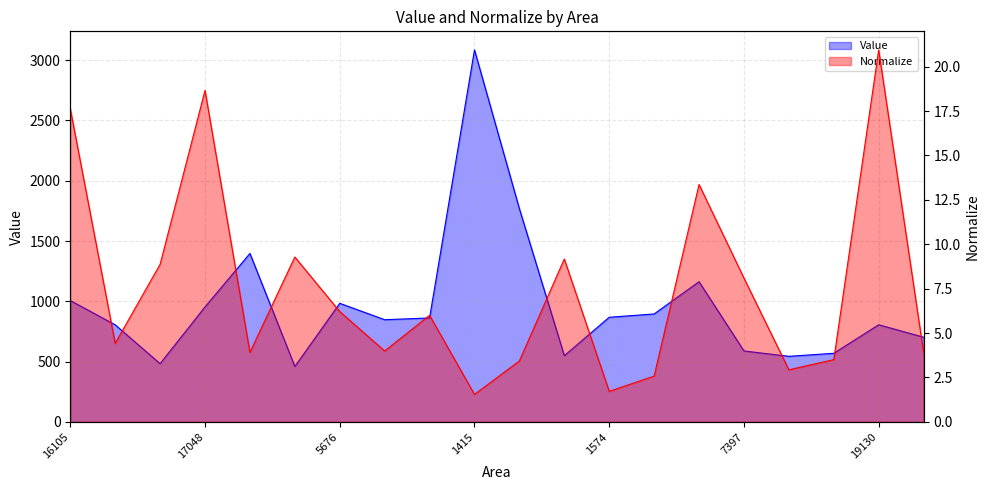

What is the label of the 8th point from the left?

3650